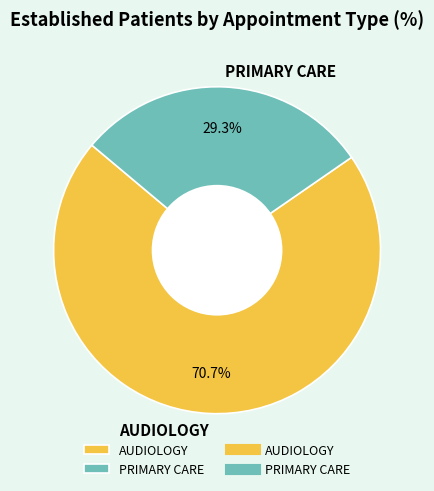

What percentage is the AUDIOLOGY slice, to the nearest percent?

71%